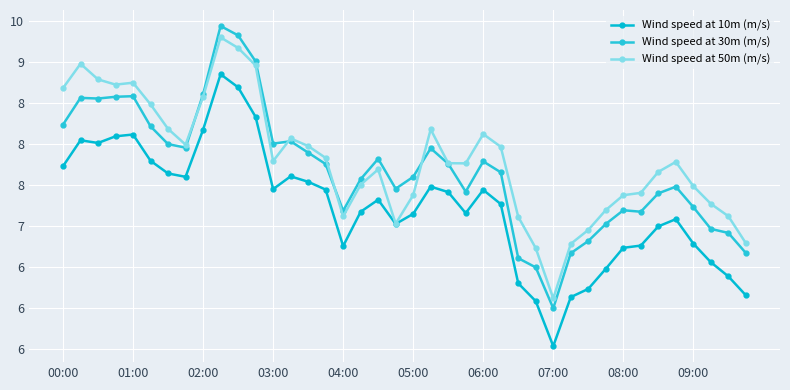

Rank the series by their average value, from lowest to highest.

Wind speed at 10m (m/s), Wind speed at 30m (m/s), Wind speed at 50m (m/s)